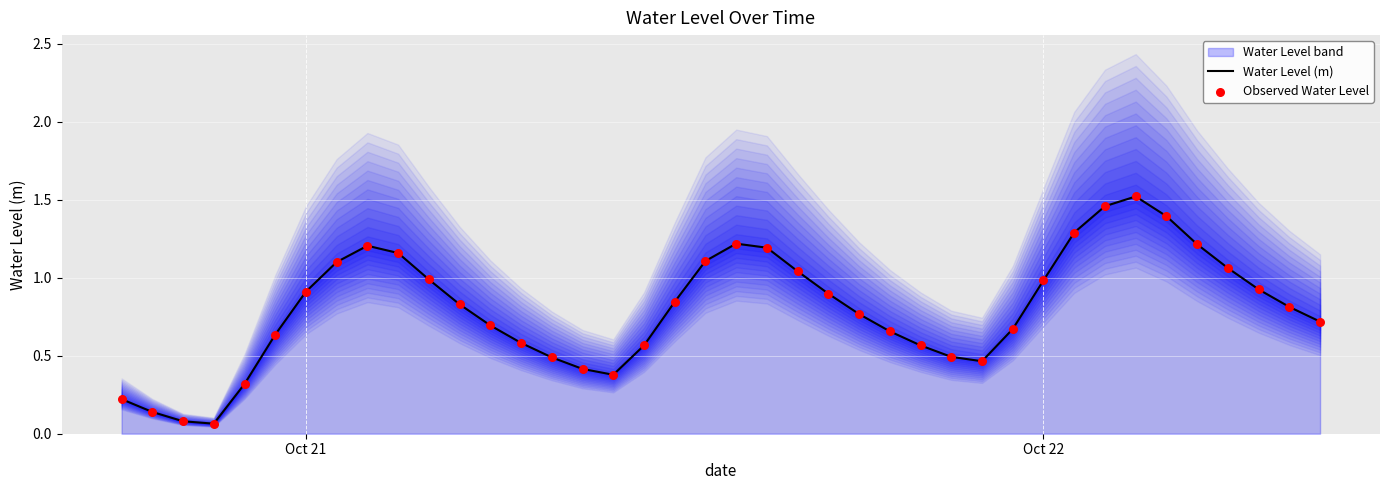

Which series reaches the minimum Y coordinate?

Water Level (m)